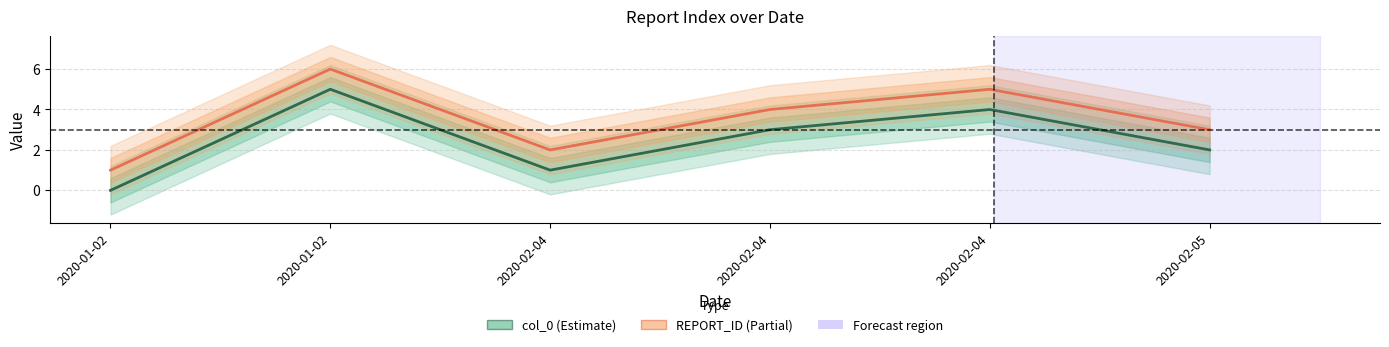

Rank the series by their average value, from lowest to highest.

col_0, REPORT_ID